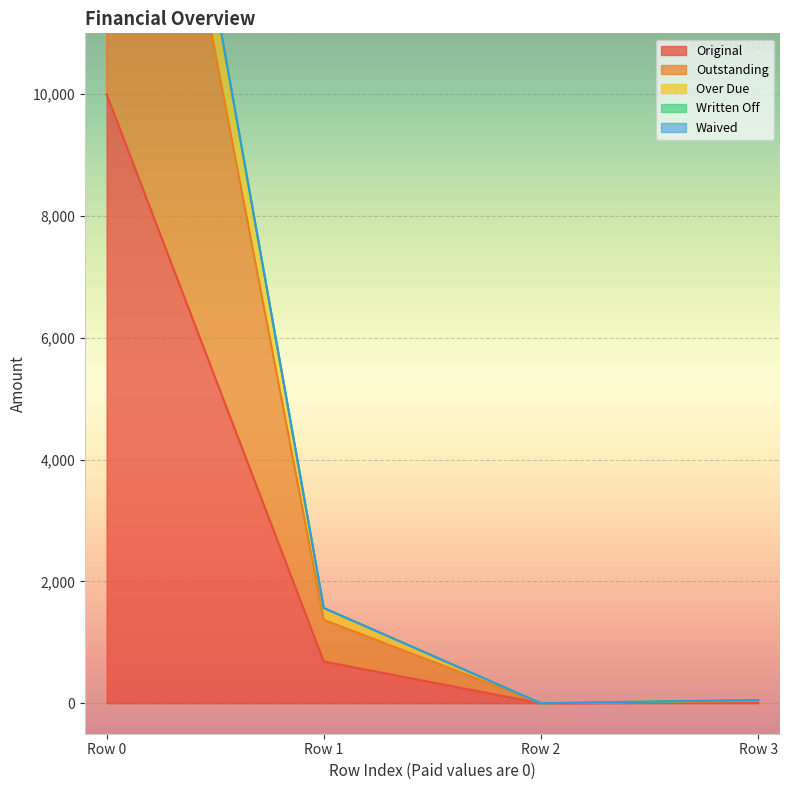

True or false: Over Due and Outstanding intersect in this chart.

False